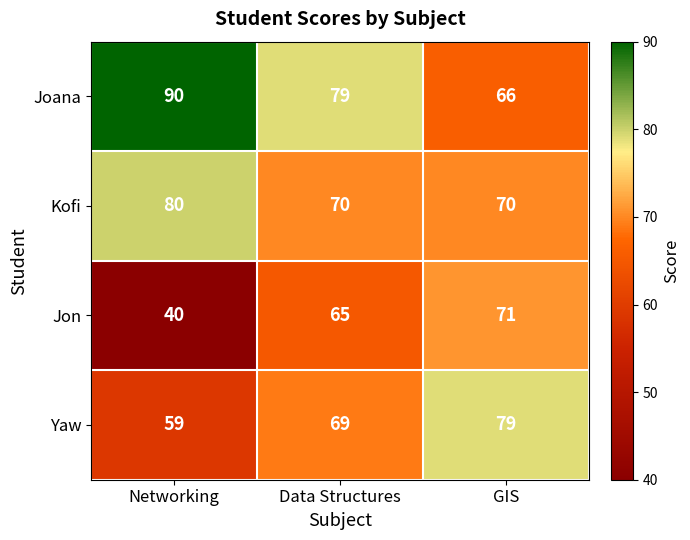

Between Data Structures and GIS, which series saw the biggest shift?

Joana